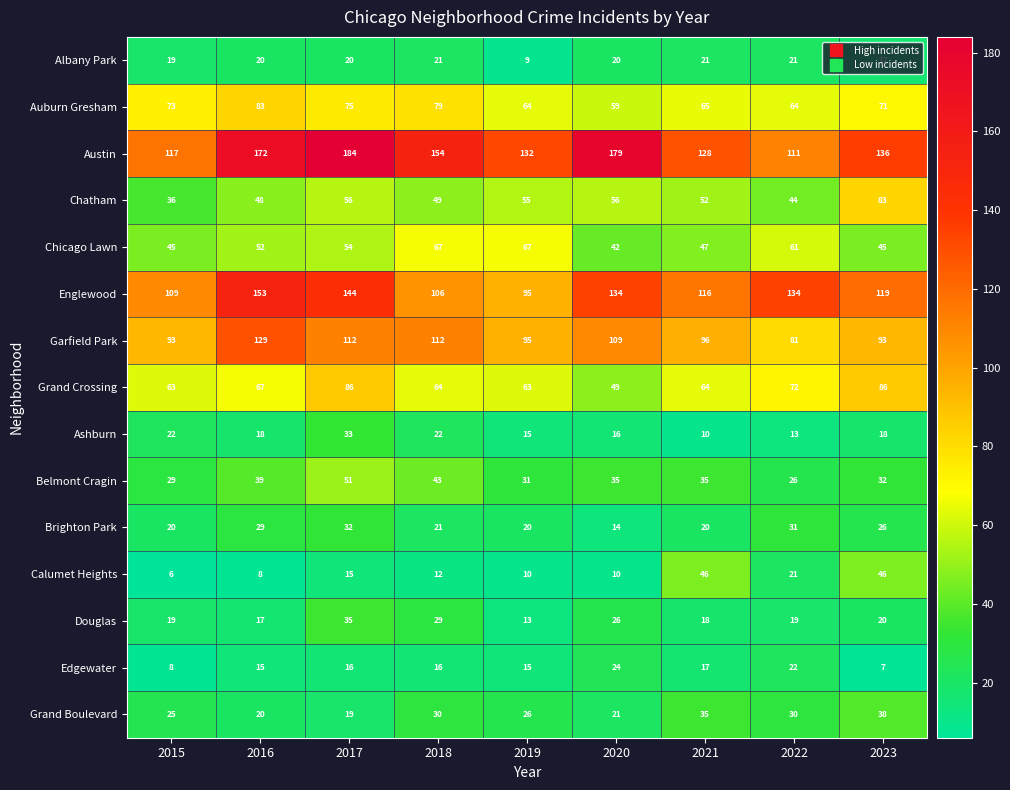

Which category has the lowest value across all series?

2015